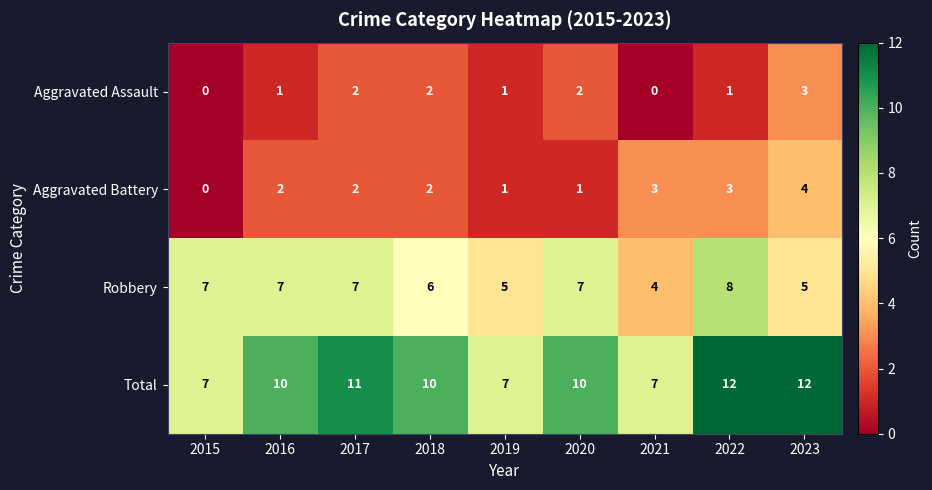

What is the total value across all series at 2019?

14